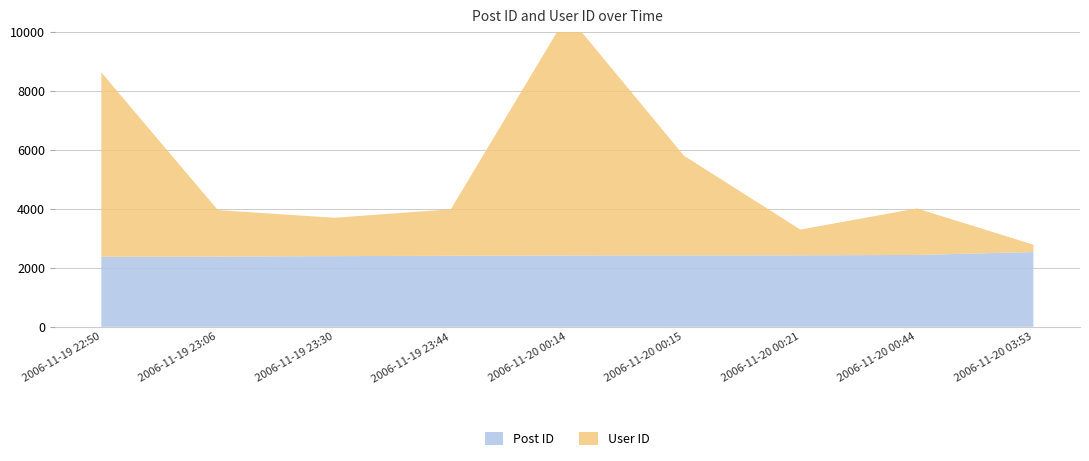

Reading left to right, what are all the values shown in this chart?

Post ID: 2375	2380	2397	2408	2421	2422	2425	2437	2535
User ID: 6254	1578	1301	1578	8163	3382	872	1578	249